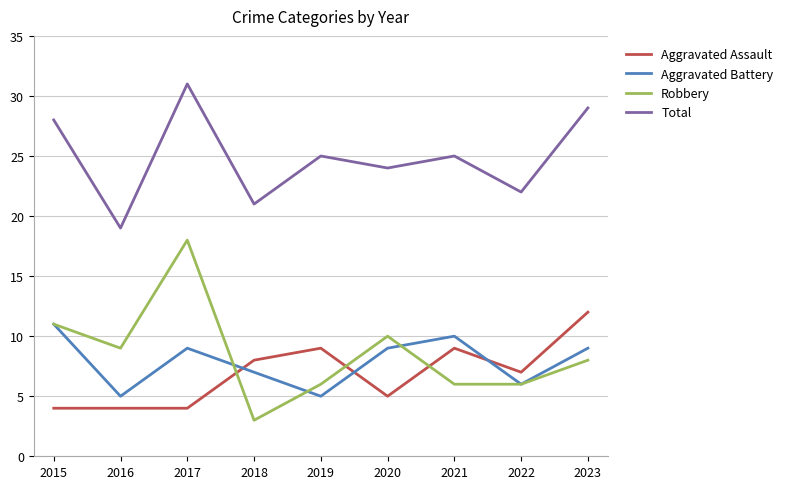

What is the sum of the Robbery values at 2023 and 2021?

14